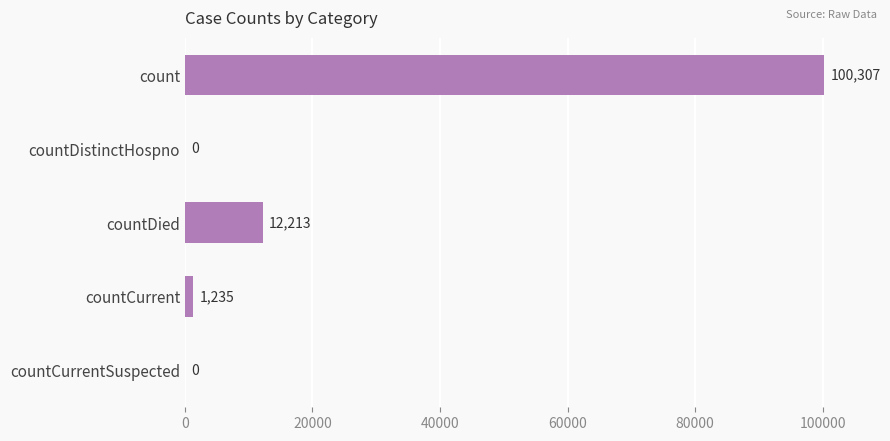

Where is the data nearest to the value 50153?

countDied